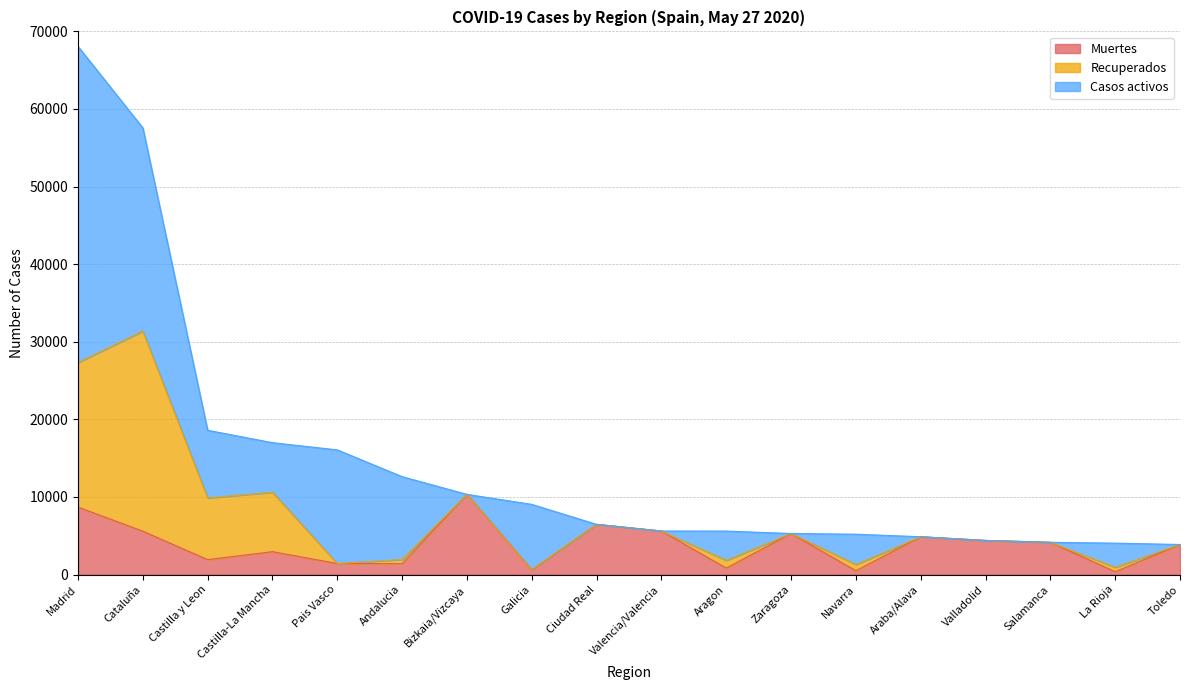

True or false: Recuperados has a value of 3343 at Castilla-La Mancha.

False